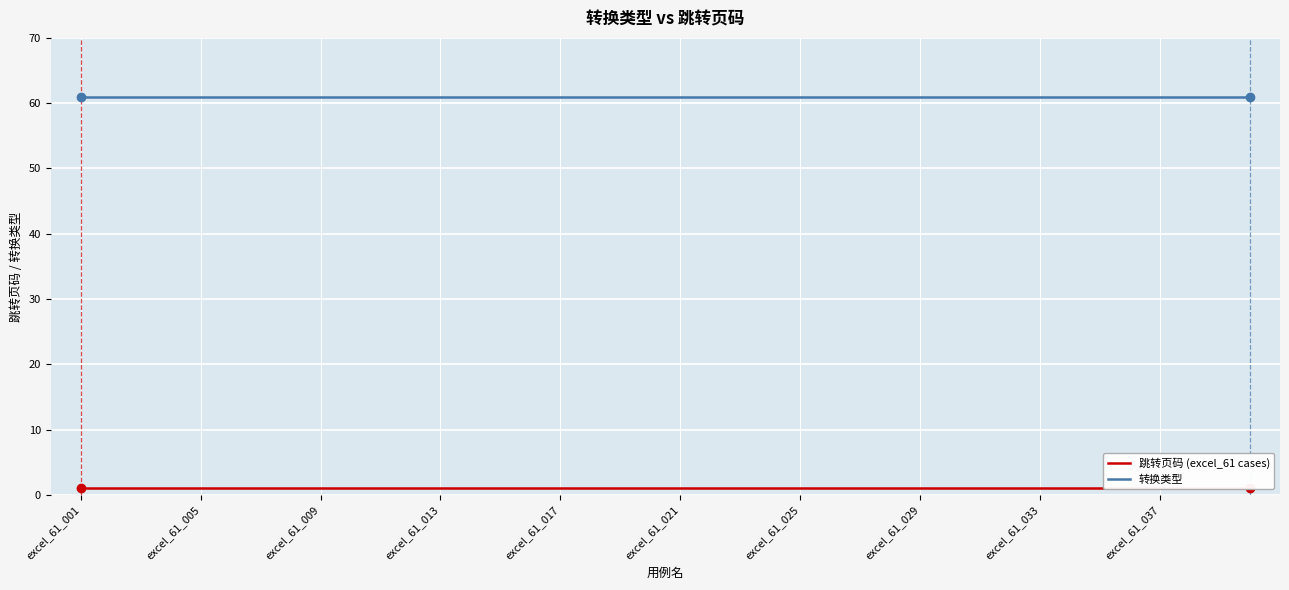

Which series has the widest spread of values?

跳转页码 (excel_61 cases)